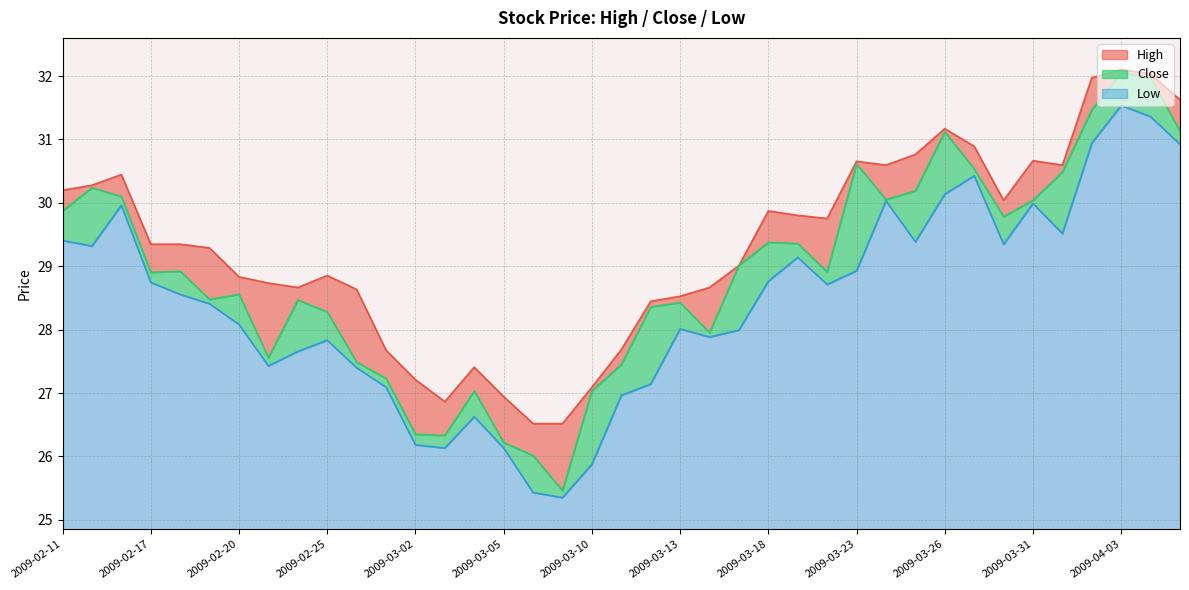

The value of High at 2009-02-24 is 40.8. True or false?

False